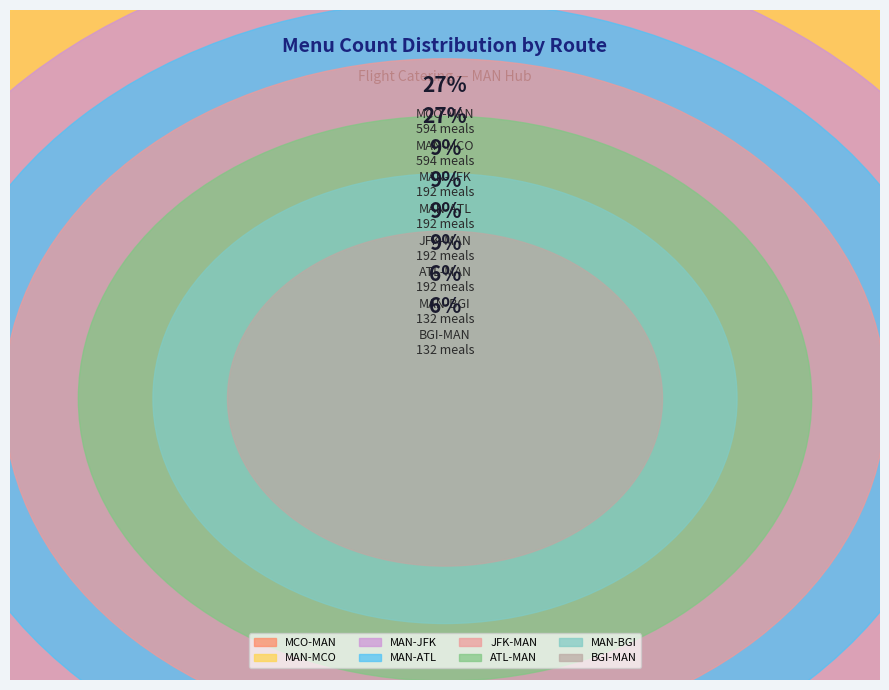

Do MAN-ATL and MAN-MCO together represent more than half of the pie?

No